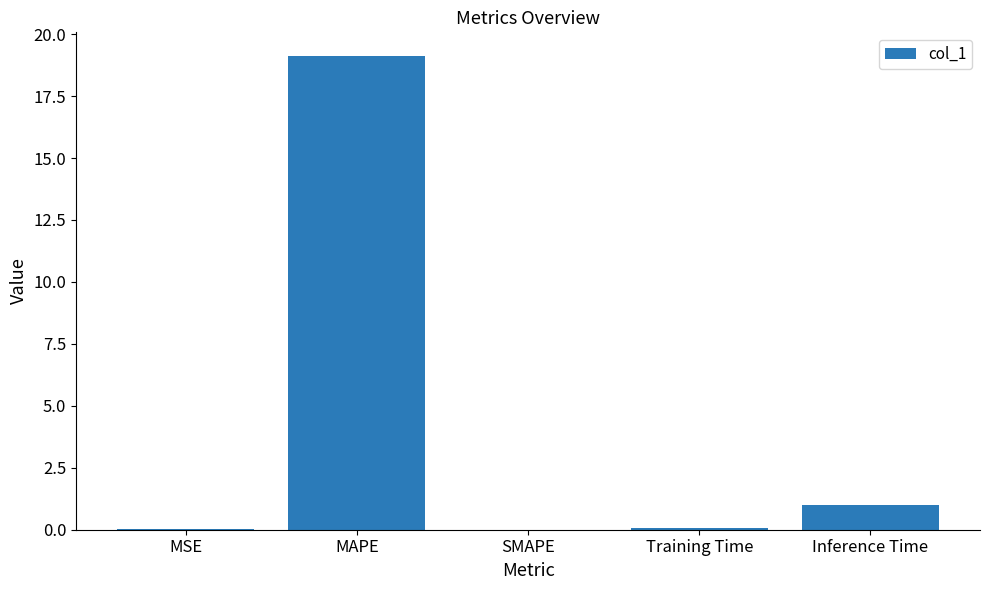

Which has a higher value, SMAPE or MAPE?

MAPE